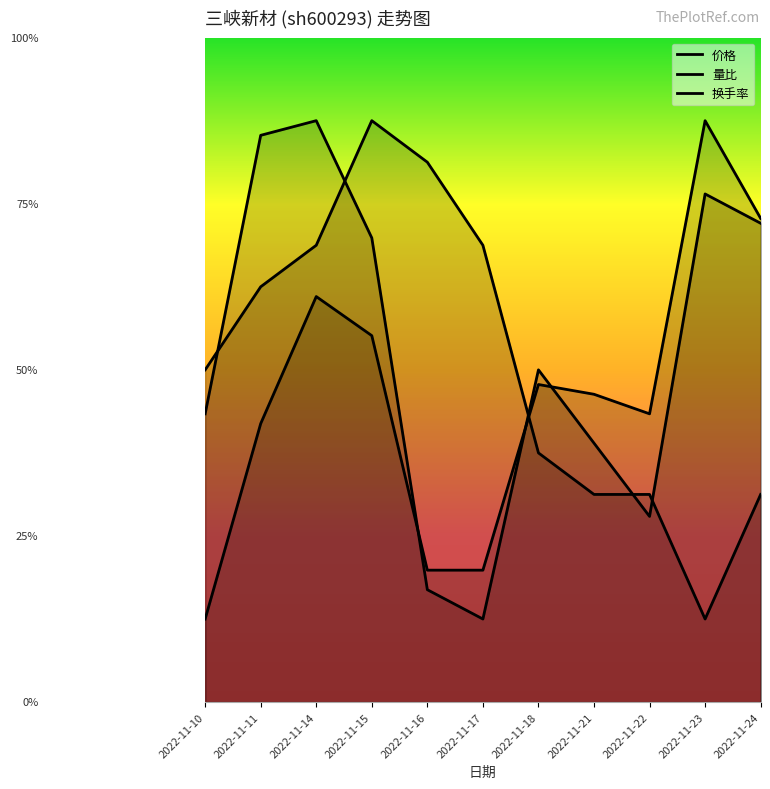

What is the sum of the 换手率 values at 2022-11-21 and 2022-11-16?

2.2